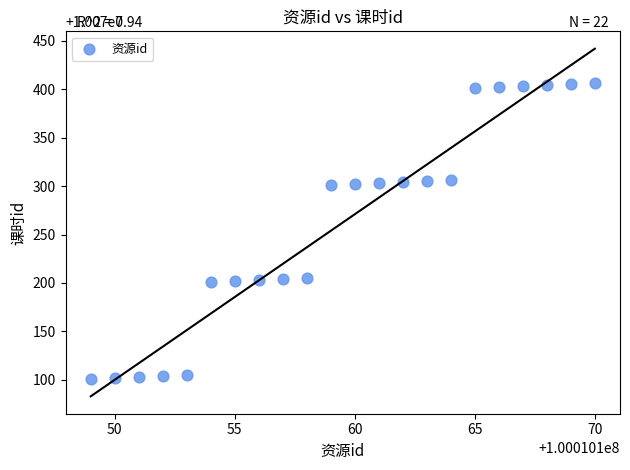

What is the range of Y values (max minus min)?

305